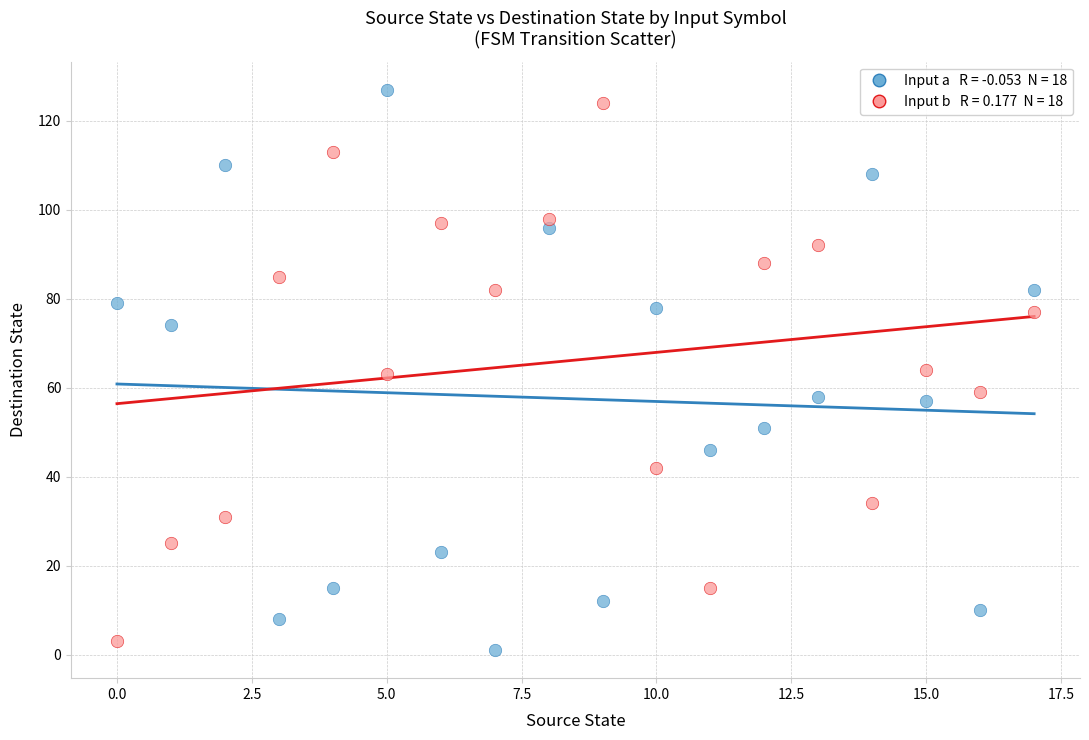

Across all data points, what is the range of Y values (max minus min)?

126